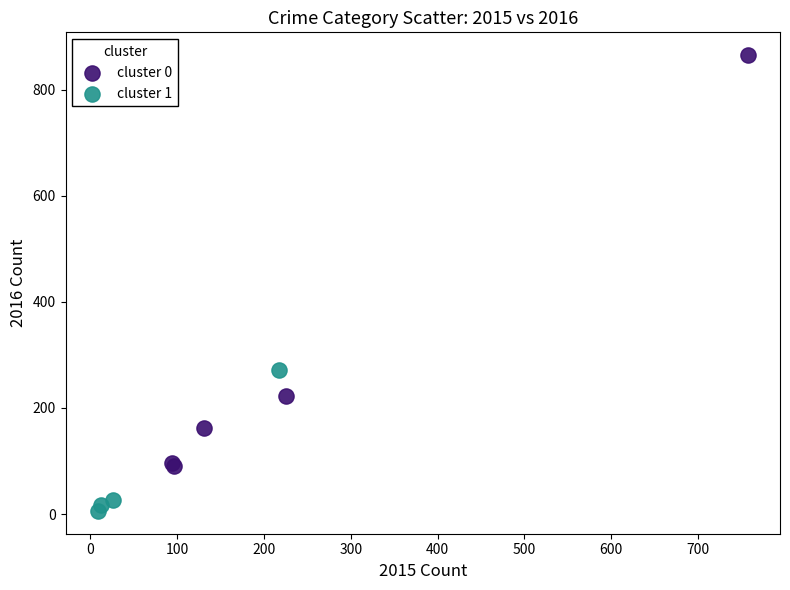

Which series has the widest spread of Y values?

cluster 0